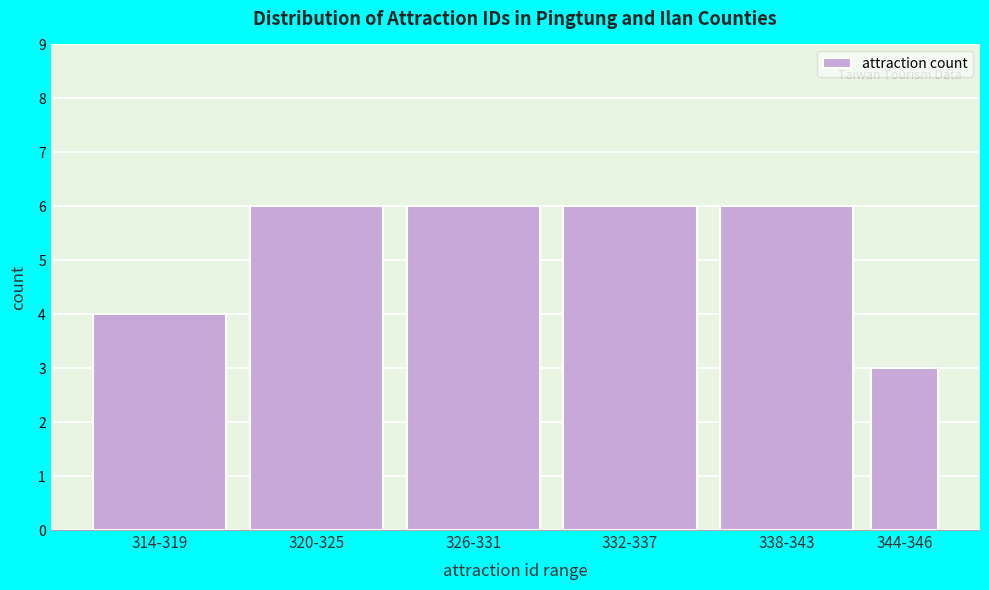

Reading left to right, transcribe all the data shown in this chart.

4	6	6	6	6	3